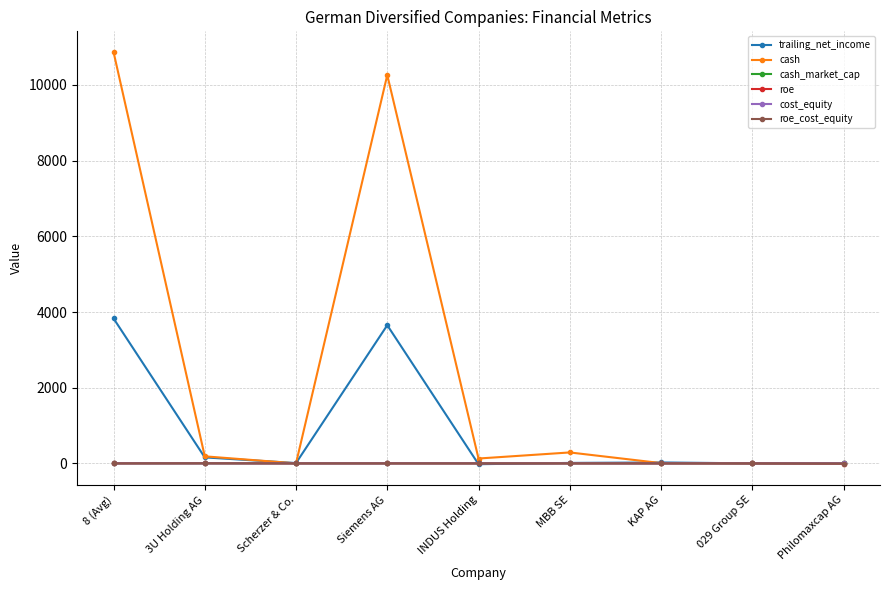

What is the value of the cash point at the 4th from the left?

10261.8